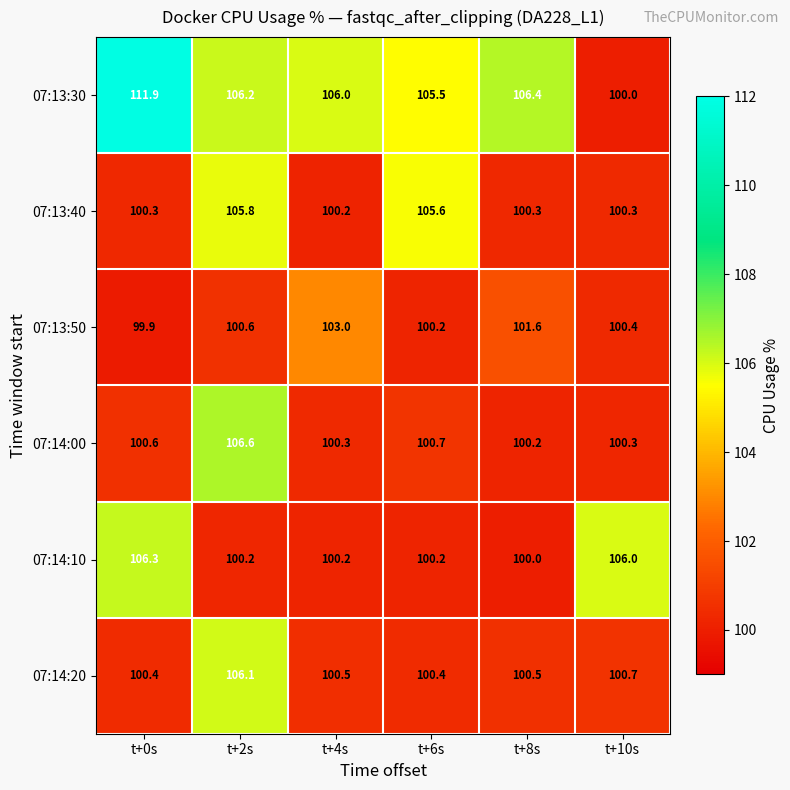

Rank the series at t+8s from highest to lowest value.

07:13:30, 07:13:50, 07:14:20, 07:13:40, 07:14:00, 07:14:10